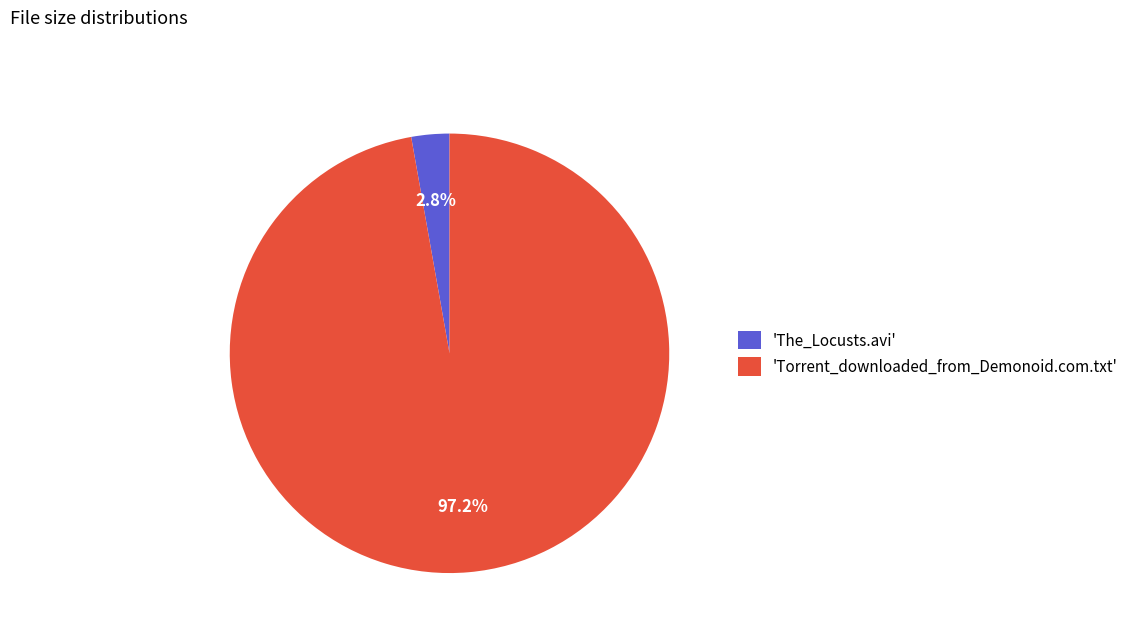

Which has a higher value, 'Torrent_downloaded_from_Demonoid.com.txt' or 'The_Locusts.avi'?

'Torrent_downloaded_from_Demonoid.com.txt'